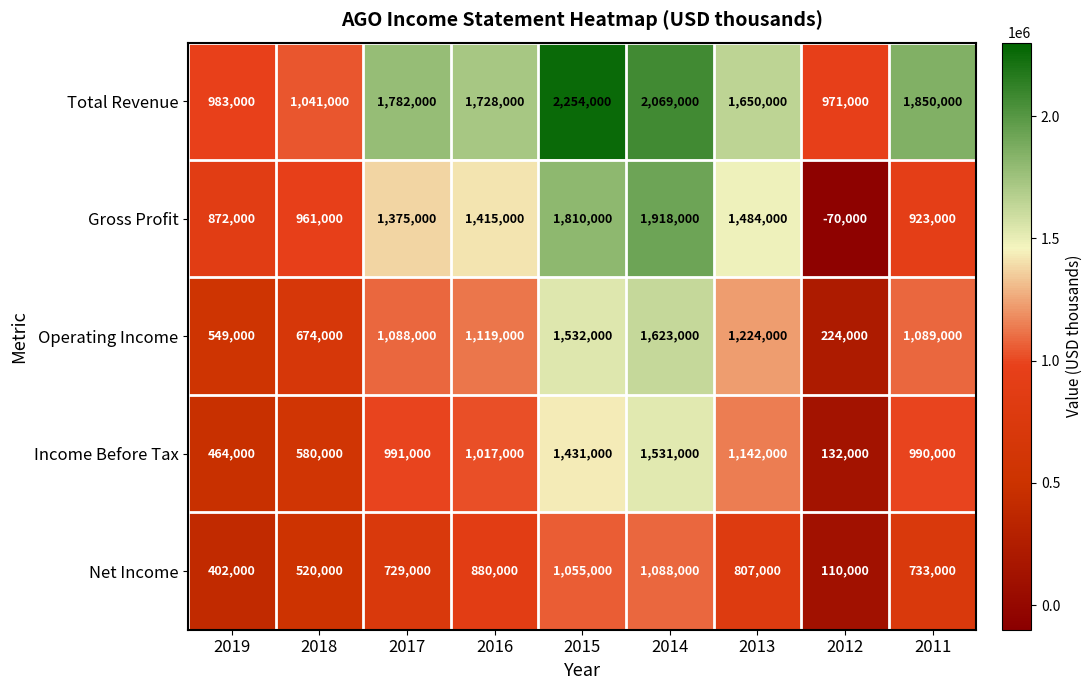

Which series has the largest range (max minus min)?

Gross Profit